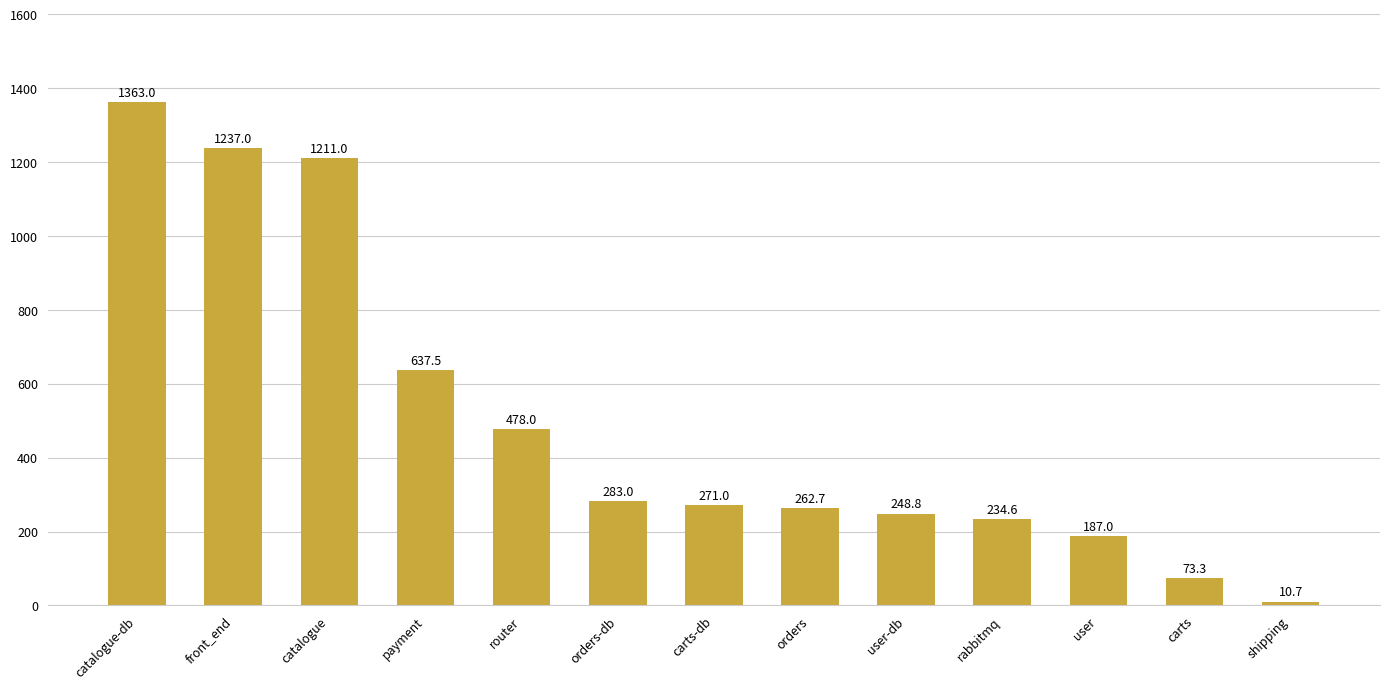

What is the difference between the second highest and second lowest values?

1163.7